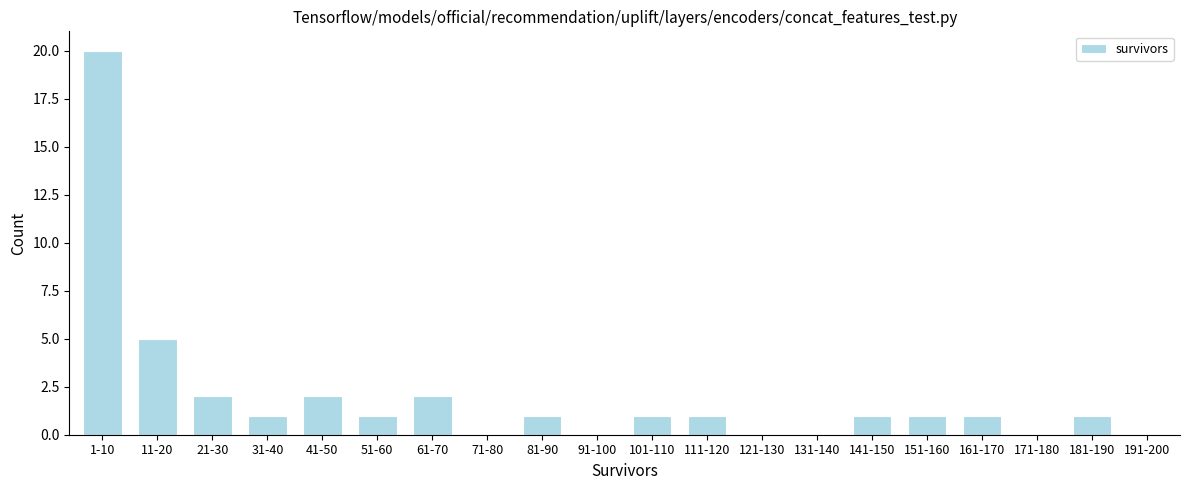

Reading right to left, extract all data points from this chart.

191-200=0	181-190=1	171-180=0	161-170=1	151-160=1	141-150=1	131-140=0	121-130=0	111-120=1	101-110=1	91-100=0	81-90=1	71-80=0	61-70=2	51-60=1	41-50=2	31-40=1	21-30=2	11-20=5	1-10=20